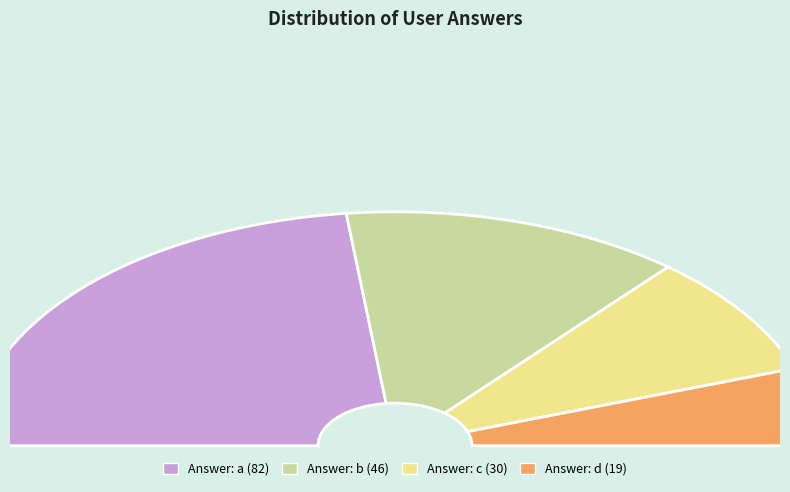

To the nearest percent, what portion does c represent?

17%